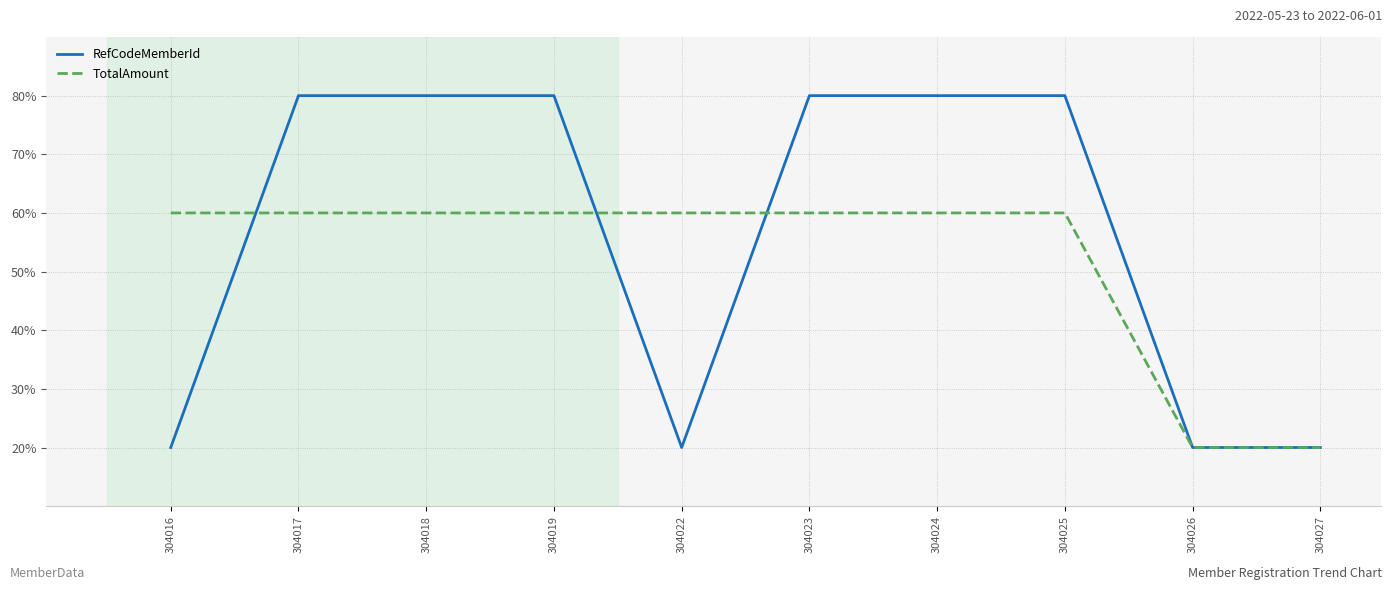

List the series in order of their overall mean, highest first.

RefCodeMemberId, TotalAmount